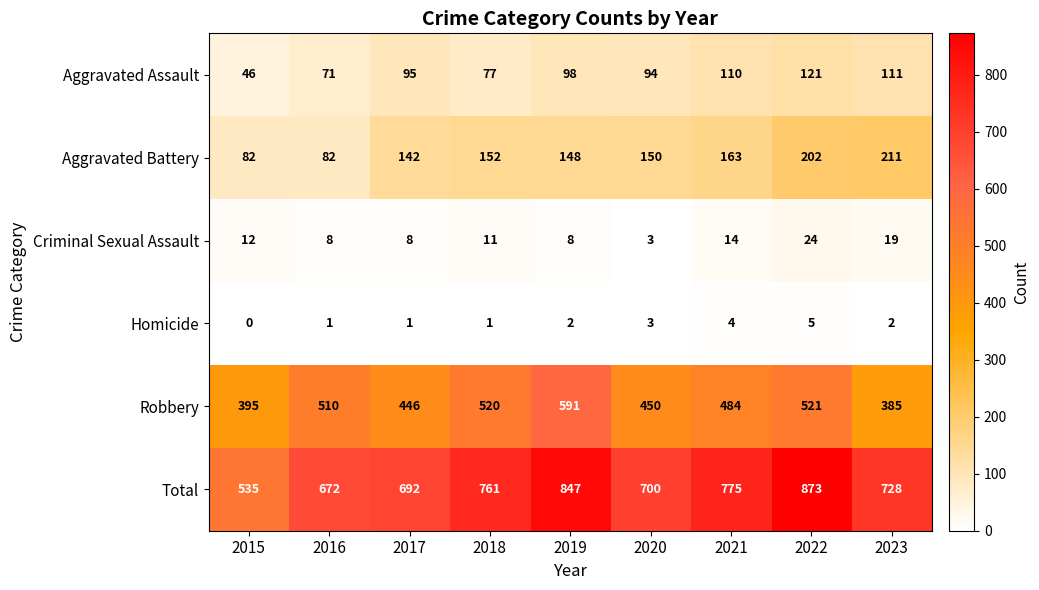

Where does the Criminal Sexual Assault series first go above 11?

2015